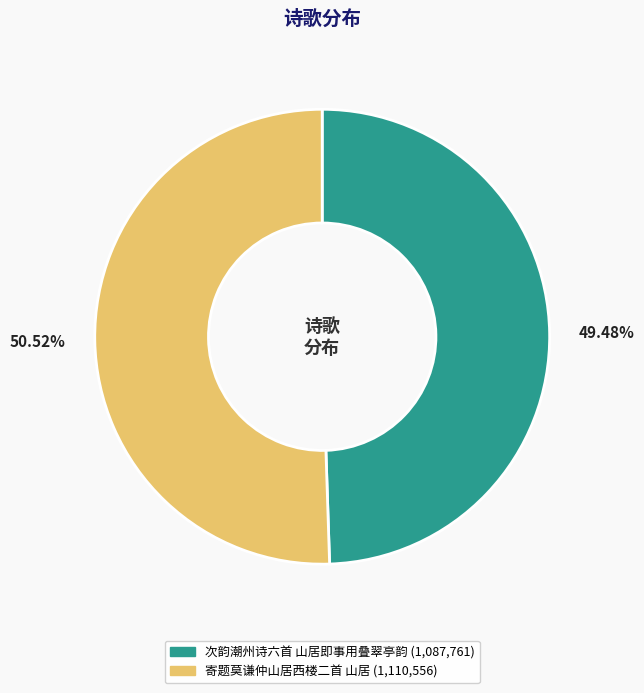

To the nearest percent, what is the difference between the 寄题莫谦仲山居西楼二首 山居 and 次韵潮州诗六首 山居即事用叠翠亭韵 slice percentages?

1%